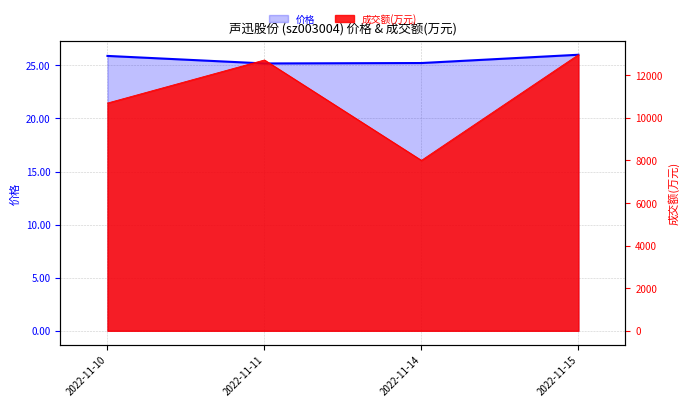

Reading left to right, list all the values displayed in this chart.

25.9	25.2	25.2	26.0